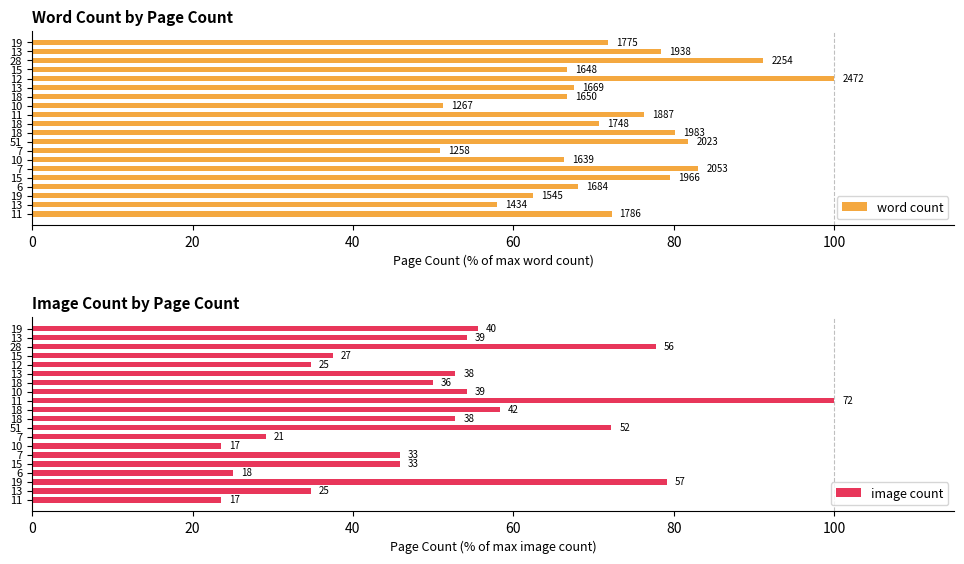

What is the total value across all series at 19?

127.4